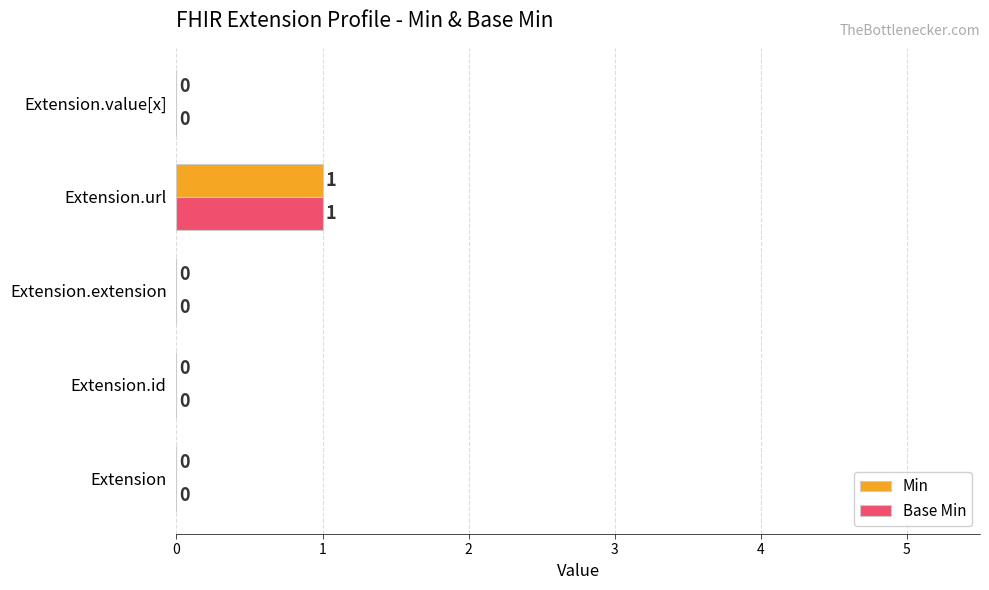

True or false: Min has a value of 1 at Extension.value[x].

False